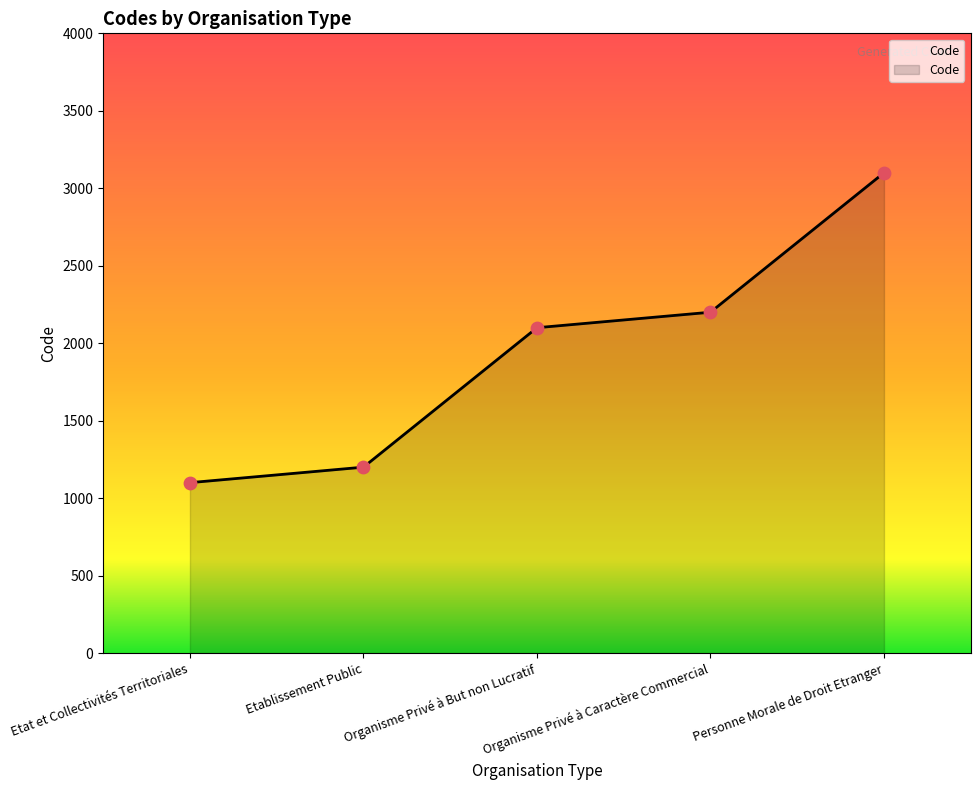

Between Etablissement Public and Organisme Privé à But non Lucratif, which is larger?

Organisme Privé à But non Lucratif